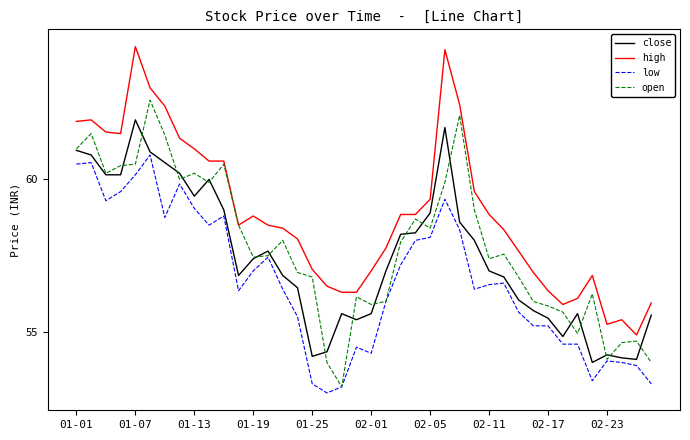

Which series has the largest total across all categories?

high